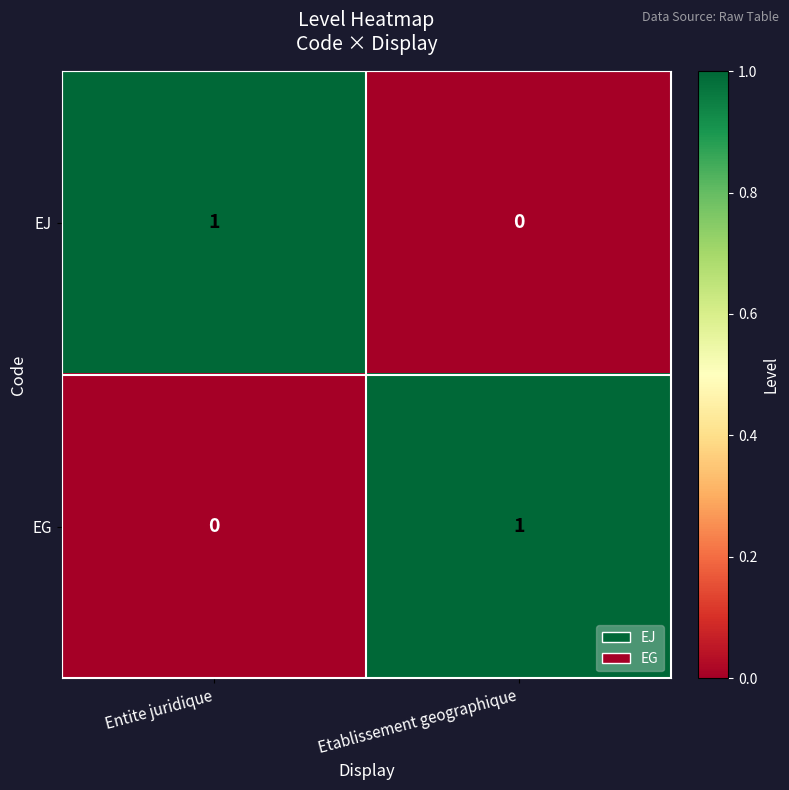

At which label is EJ closest to 0?

Etablissement geographique